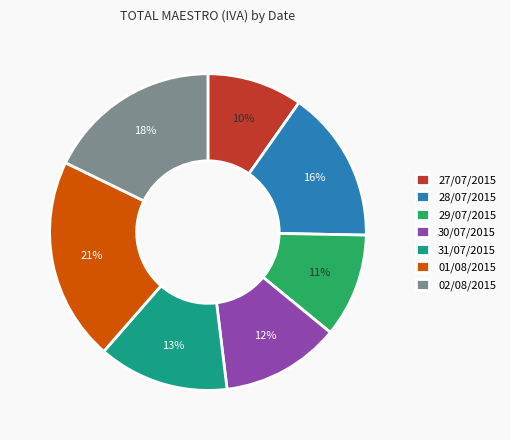

What is the ratio of the value at 02/08/2015 to the value at 27/07/2015?

1.8